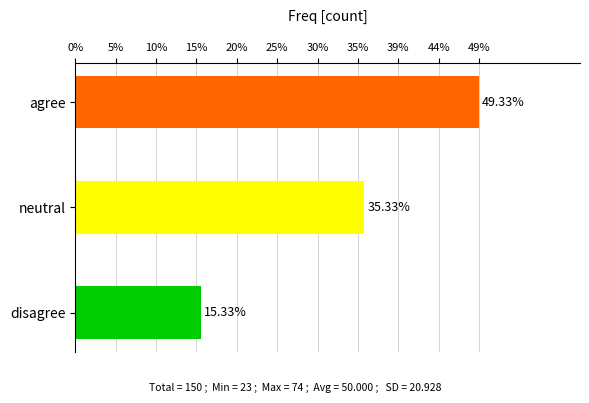

What is the smallest value displayed?

23